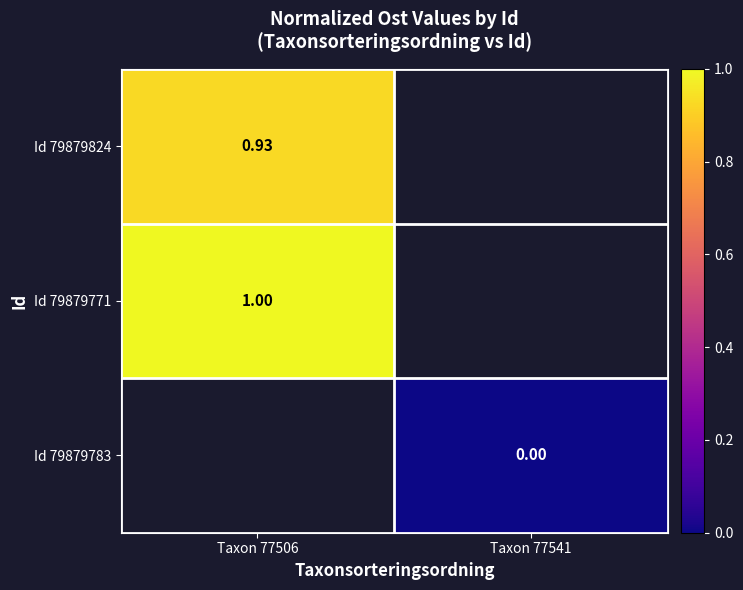

How many categories are shown in the chart?

2